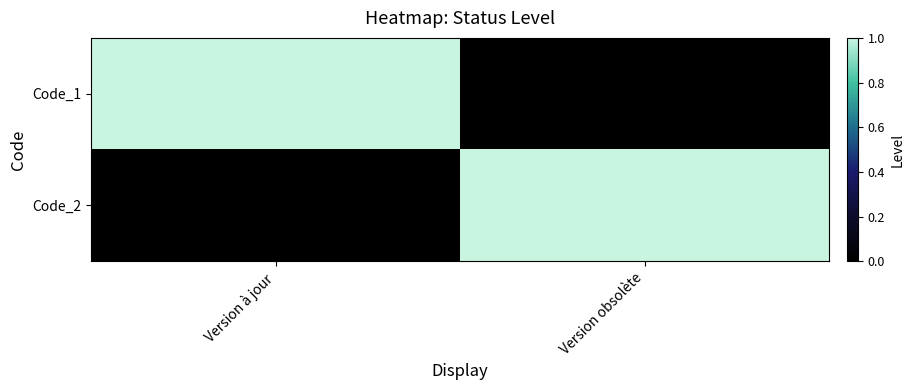

Reading left to right, extract all data points from this chart.

Code_1: Version à jour=1	Version obsolète=0
Code_2: Version à jour=0	Version obsolète=1